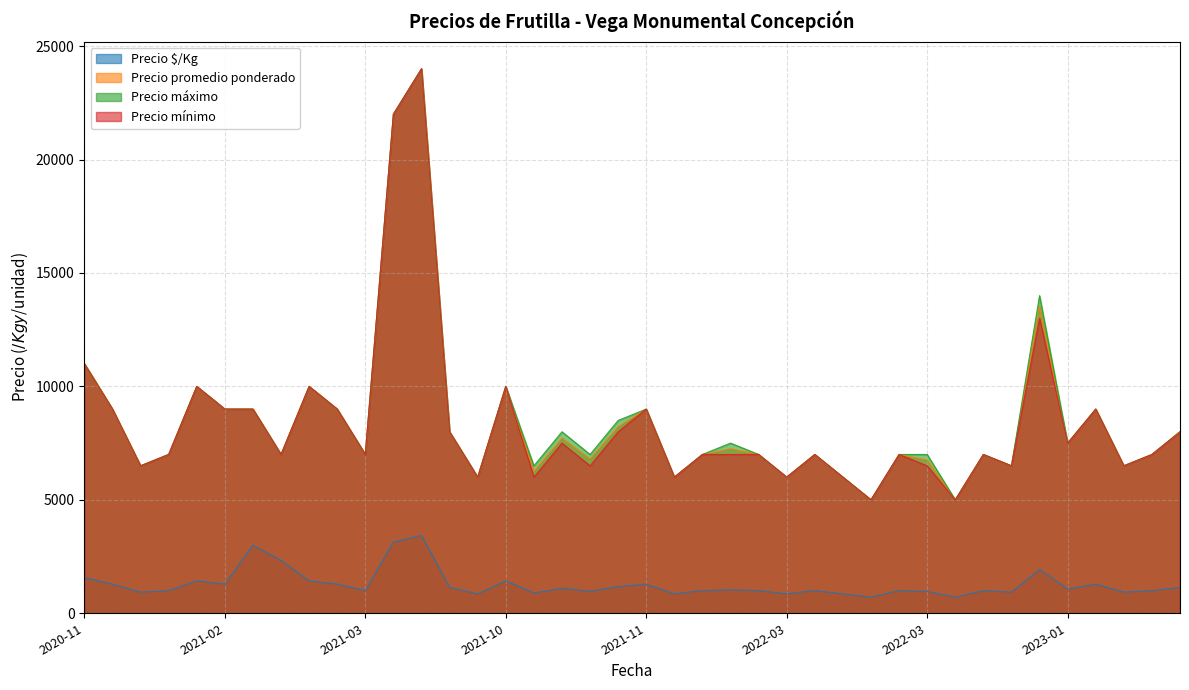

At which label does Precio promedio ponderado first exceed 7000?

2020-11